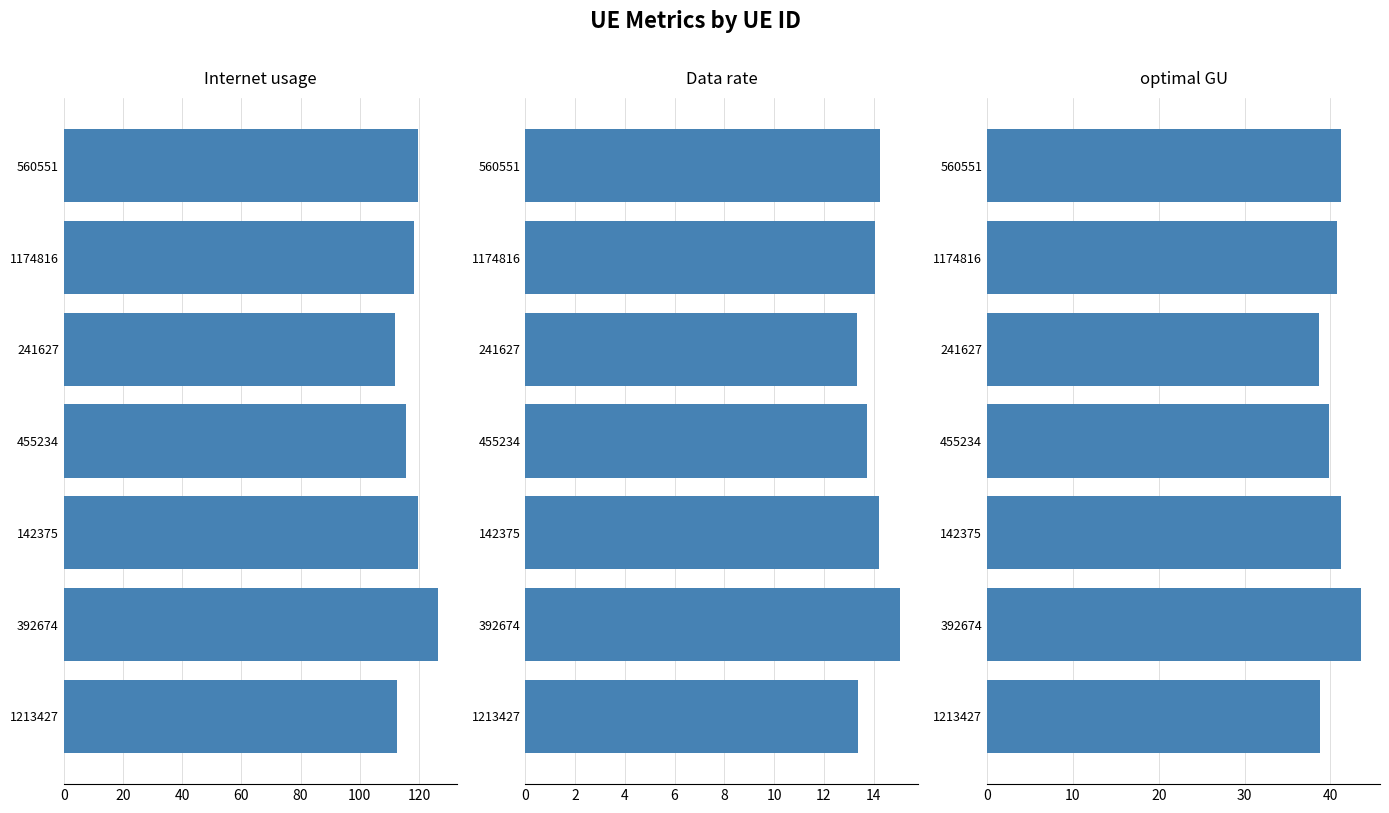

Rank the series by their maximum value, from lowest to highest.

Data rate, optimal GU, Internet usage